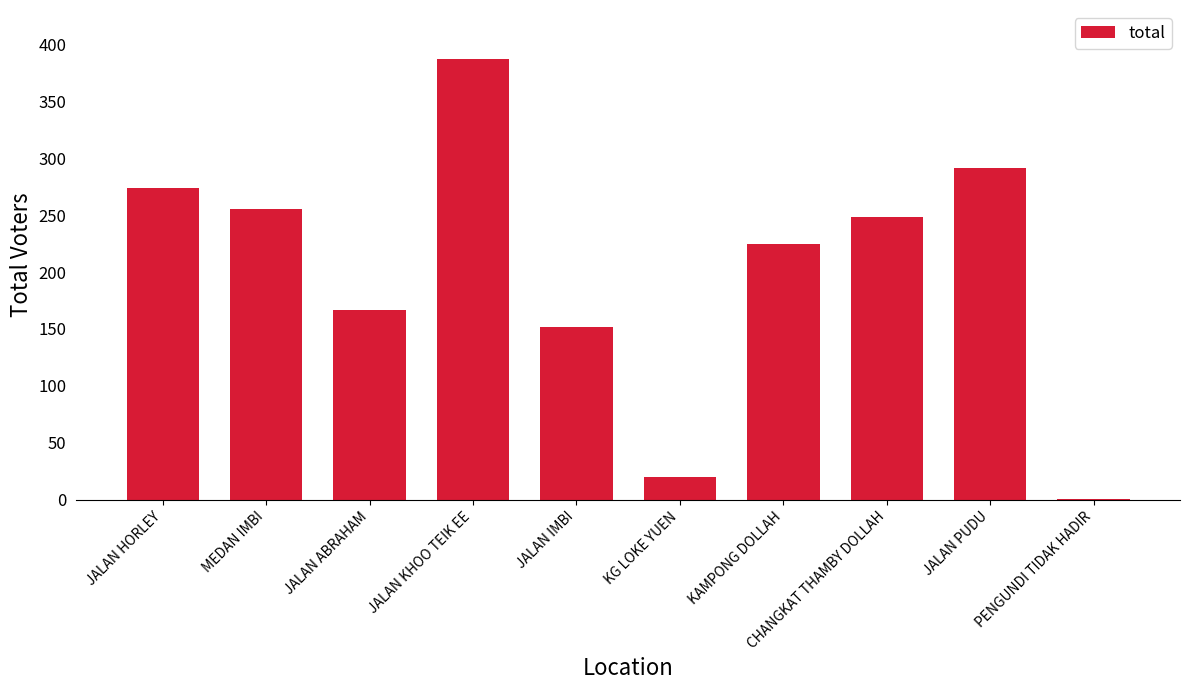

What is the sum of the values at MEDAN IMBI and CHANGKAT THAMBY DOLLAH?

503